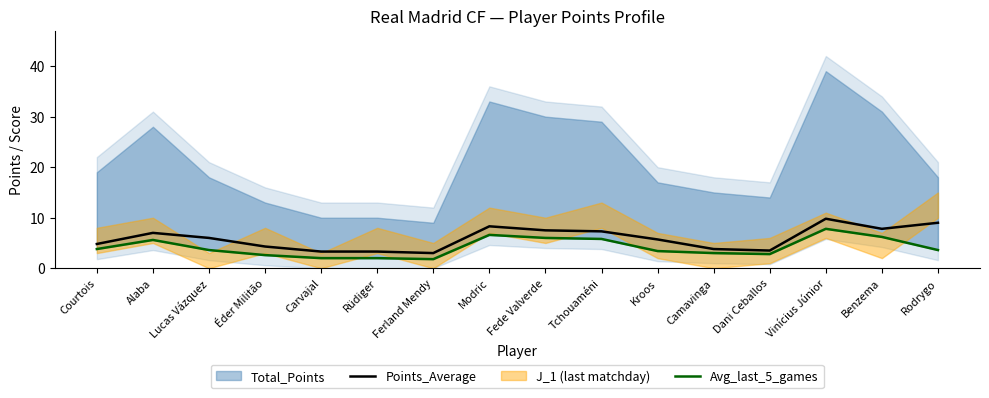

Is it true that Points_Average equals 3.8 at Kroos?

False